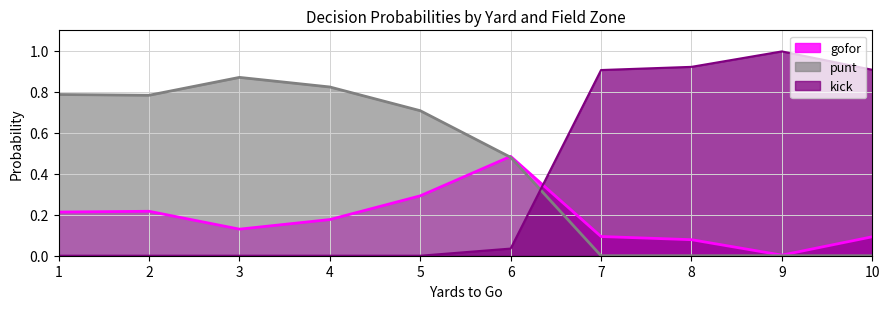

At which category does the chart reach its peak across all series?

9